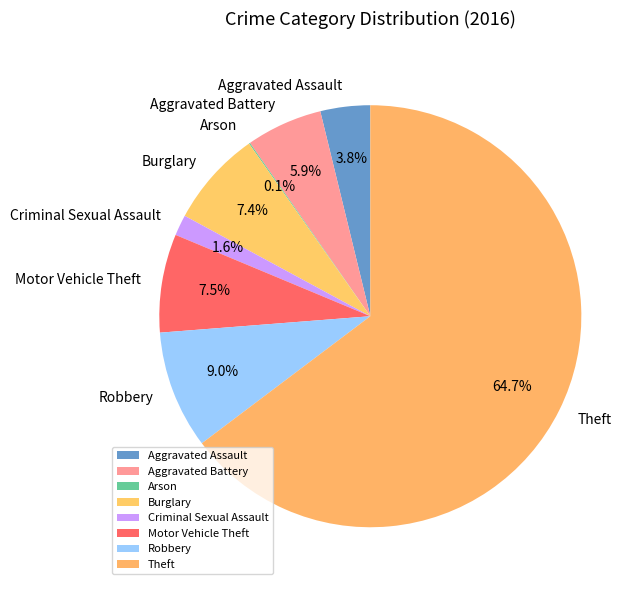

Approximately how many times larger is the value at Burglary compared to Theft?

0.1